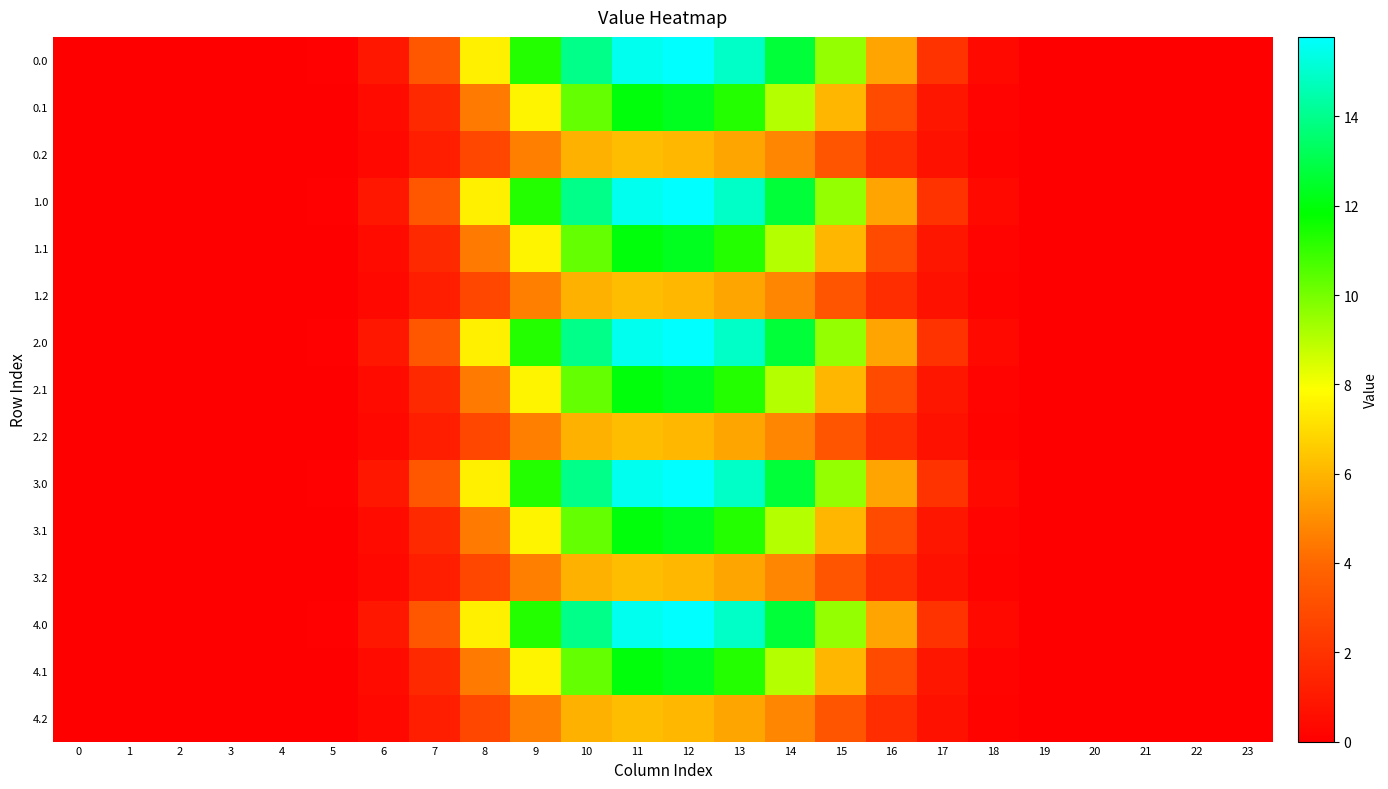

Reading right to left, list all the values displayed in this chart.

0.0: 23=0.0	22=0.0	21=0.0	20=0.0	19=0.0	18=0.4	17=2.0	16=5.6	15=9.6	14=12.7	13=14.9	12=15.8	11=15.5	10=14.0	9=11.3	8=7.5	7=3.4	6=0.9	5=0.1	4=0.0	3=0.0	2=0.0	1=0.0	0=0.0
0.1: 23=0.0	22=0.0	21=0.0	20=0.0	19=0.0	18=0.2	17=0.9	16=2.9	15=6.0	14=9.0	13=11.3	12=12.3	11=12.0	10=10.3	9=7.6	8=4.5	7=1.6	6=0.5	5=0.0	4=0.0	3=0.0	2=0.0	1=0.0	0=0.0
0.2: 23=0.0	22=0.0	21=0.0	20=0.0	19=0.0	18=0.2	17=0.7	16=1.8	15=3.3	14=4.8	13=5.6	12=6.1	11=6.2	10=5.9	9=4.6	8=2.8	7=1.2	6=0.4	5=0.0	4=0.0	3=0.0	2=0.0	1=0.0	0=0.0
1.0: 23=0.0	22=0.0	21=0.0	20=0.0	19=0.0	18=0.4	17=2.0	16=5.6	15=9.6	14=12.7	13=14.9	12=15.8	11=15.5	10=14.0	9=11.3	8=7.5	7=3.4	6=0.9	5=0.1	4=0.0	3=0.0	2=0.0	1=0.0	0=0.0
1.1: 23=0.0	22=0.0	21=0.0	20=0.0	19=0.0	18=0.2	17=0.9	16=2.9	15=6.0	14=9.0	13=11.3	12=12.3	11=12.0	10=10.3	9=7.6	8=4.5	7=1.6	6=0.5	5=0.0	4=0.0	3=0.0	2=0.0	1=0.0	0=0.0
1.2: 23=0.0	22=0.0	21=0.0	20=0.0	19=0.0	18=0.2	17=0.7	16=1.8	15=3.3	14=4.8	13=5.6	12=6.1	11=6.2	10=5.9	9=4.6	8=2.8	7=1.2	6=0.4	5=0.0	4=0.0	3=0.0	2=0.0	1=0.0	0=0.0
2.0: 23=0.0	22=0.0	21=0.0	20=0.0	19=0.0	18=0.4	17=2.0	16=5.6	15=9.6	14=12.7	13=14.9	12=15.8	11=15.5	10=14.0	9=11.3	8=7.5	7=3.4	6=0.9	5=0.1	4=0.0	3=0.0	2=0.0	1=0.0	0=0.0
2.1: 23=0.0	22=0.0	21=0.0	20=0.0	19=0.0	18=0.2	17=0.9	16=2.9	15=6.0	14=9.0	13=11.3	12=12.3	11=12.0	10=10.3	9=7.6	8=4.5	7=1.6	6=0.5	5=0.0	4=0.0	3=0.0	2=0.0	1=0.0	0=0.0
2.2: 23=0.0	22=0.0	21=0.0	20=0.0	19=0.0	18=0.2	17=0.7	16=1.8	15=3.3	14=4.8	13=5.6	12=6.1	11=6.2	10=5.9	9=4.6	8=2.8	7=1.2	6=0.4	5=0.0	4=0.0	3=0.0	2=0.0	1=0.0	0=0.0
3.0: 23=0.0	22=0.0	21=0.0	20=0.0	19=0.0	18=0.4	17=2.0	16=5.6	15=9.6	14=12.7	13=14.9	12=15.8	11=15.5	10=14.0	9=11.3	8=7.5	7=3.4	6=0.9	5=0.1	4=0.0	3=0.0	2=0.0	1=0.0	0=0.0
3.1: 23=0.0	22=0.0	21=0.0	20=0.0	19=0.0	18=0.2	17=0.9	16=2.9	15=6.0	14=9.0	13=11.3	12=12.3	11=12.0	10=10.3	9=7.6	8=4.5	7=1.6	6=0.5	5=0.0	4=0.0	3=0.0	2=0.0	1=0.0	0=0.0
3.2: 23=0.0	22=0.0	21=0.0	20=0.0	19=0.0	18=0.2	17=0.7	16=1.8	15=3.3	14=4.8	13=5.6	12=6.1	11=6.2	10=5.9	9=4.6	8=2.8	7=1.2	6=0.4	5=0.0	4=0.0	3=0.0	2=0.0	1=0.0	0=0.0
4.0: 23=0.0	22=0.0	21=0.0	20=0.0	19=0.0	18=0.4	17=2.0	16=5.6	15=9.6	14=12.7	13=14.9	12=15.8	11=15.5	10=14.0	9=11.3	8=7.5	7=3.4	6=0.9	5=0.1	4=0.0	3=0.0	2=0.0	1=0.0	0=0.0
4.1: 23=0.0	22=0.0	21=0.0	20=0.0	19=0.0	18=0.2	17=0.9	16=2.9	15=6.0	14=9.0	13=11.3	12=12.3	11=12.0	10=10.3	9=7.6	8=4.5	7=1.6	6=0.5	5=0.0	4=0.0	3=0.0	2=0.0	1=0.0	0=0.0
4.2: 23=0.0	22=0.0	21=0.0	20=0.0	19=0.0	18=0.2	17=0.7	16=1.8	15=3.3	14=4.8	13=5.6	12=6.1	11=6.2	10=5.9	9=4.6	8=2.8	7=1.2	6=0.4	5=0.0	4=0.0	3=0.0	2=0.0	1=0.0	0=0.0